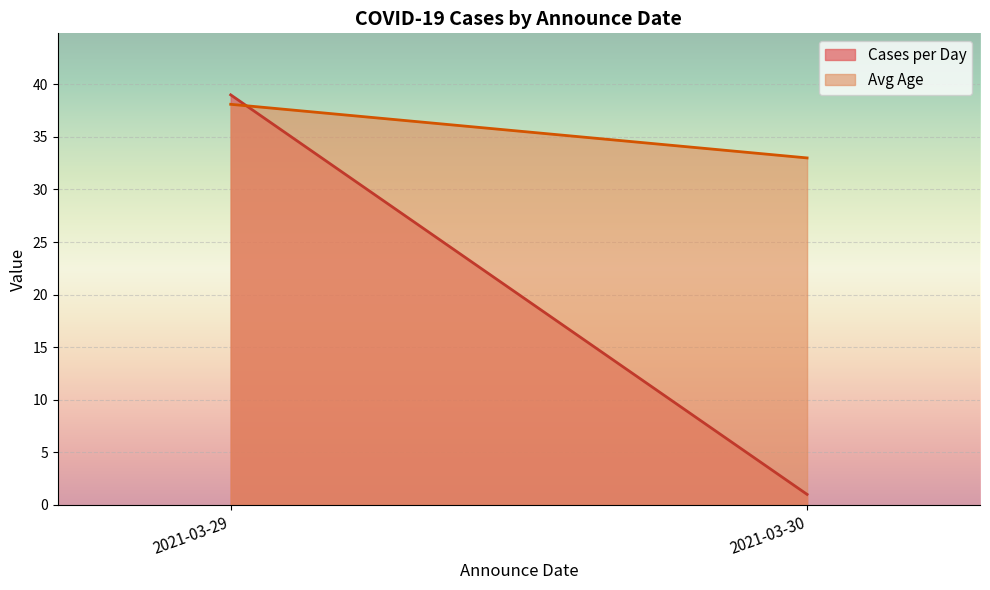

What is the difference between the highest and lowest values at 2021-03-30?

32.0